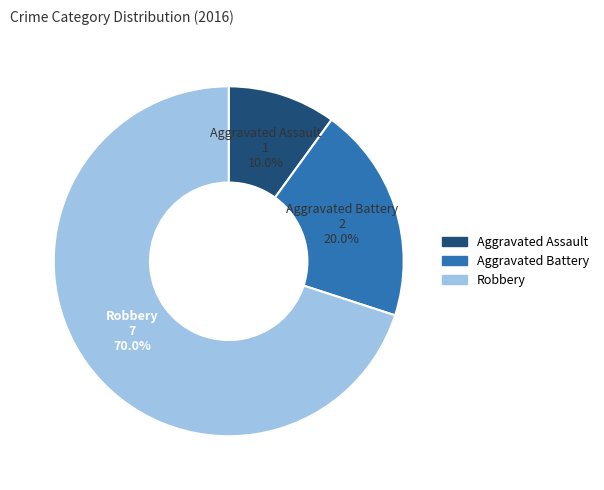

Rank the categories by value from highest to lowest.

Robbery, Aggravated Battery, Aggravated Assault